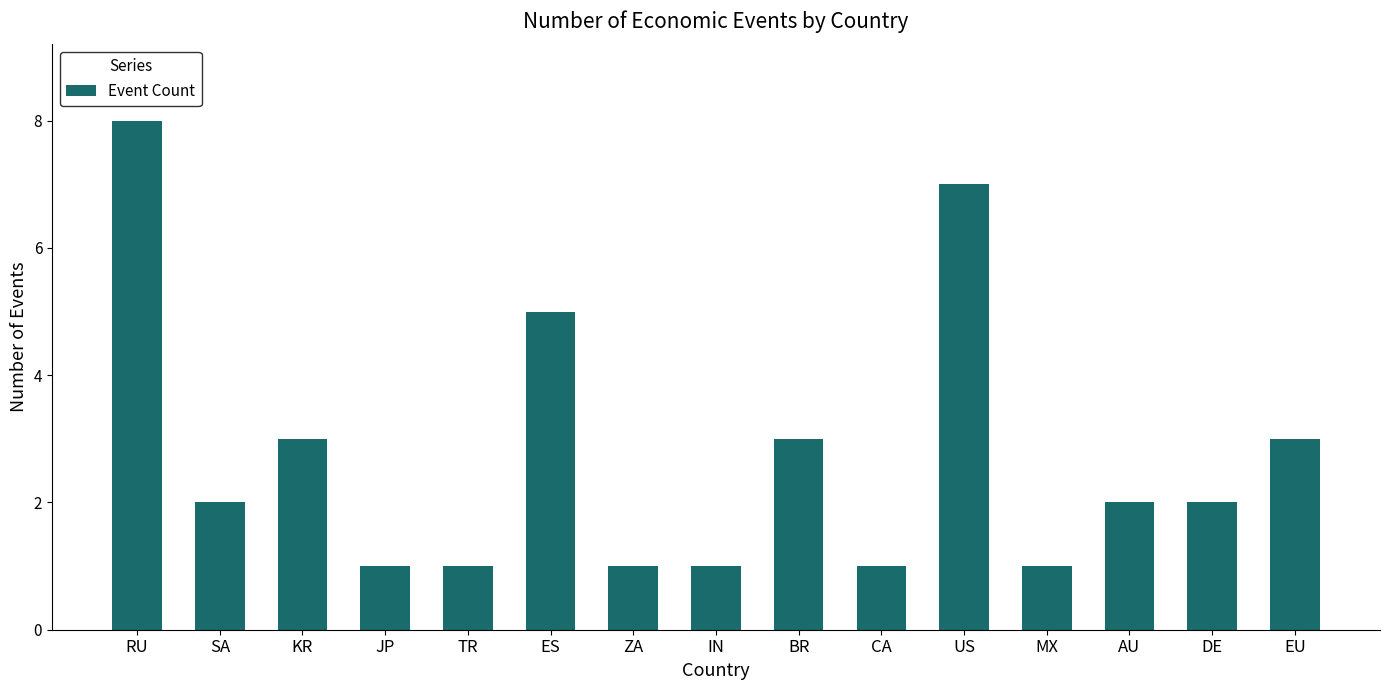

How many bars are there in total?

15